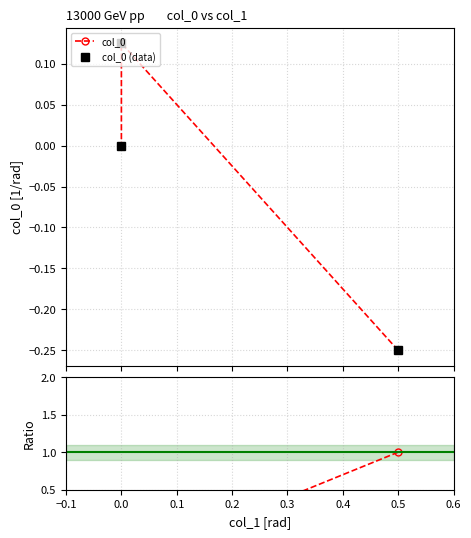

How many lines are shown in the chart?

3